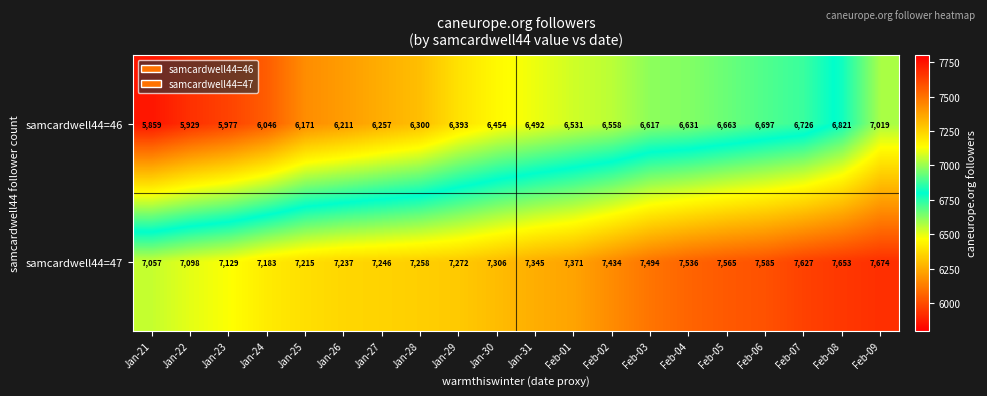

Which series has the largest total across all categories?

samcardwell44=47